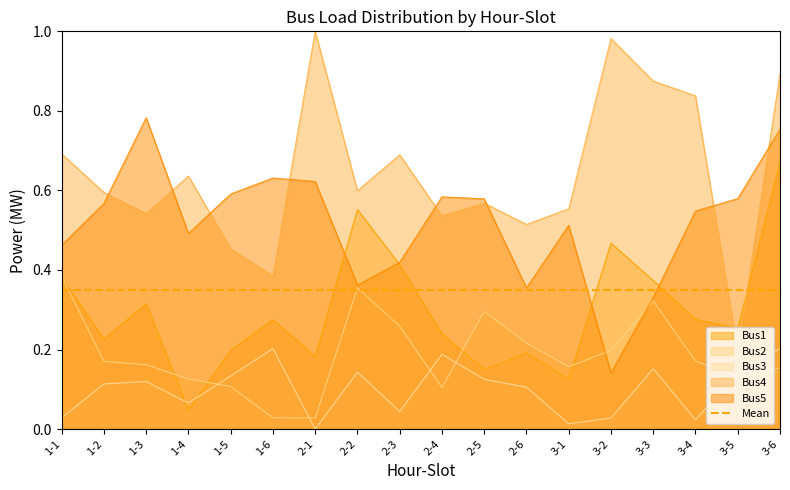

True or false: Bus5 and Bus1 cross at least once.

True